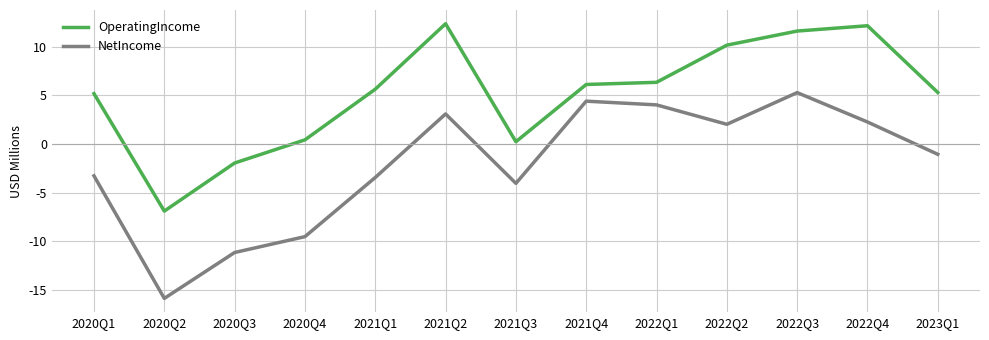

What is the lowest value of the OperatingIncome series?

-6.9